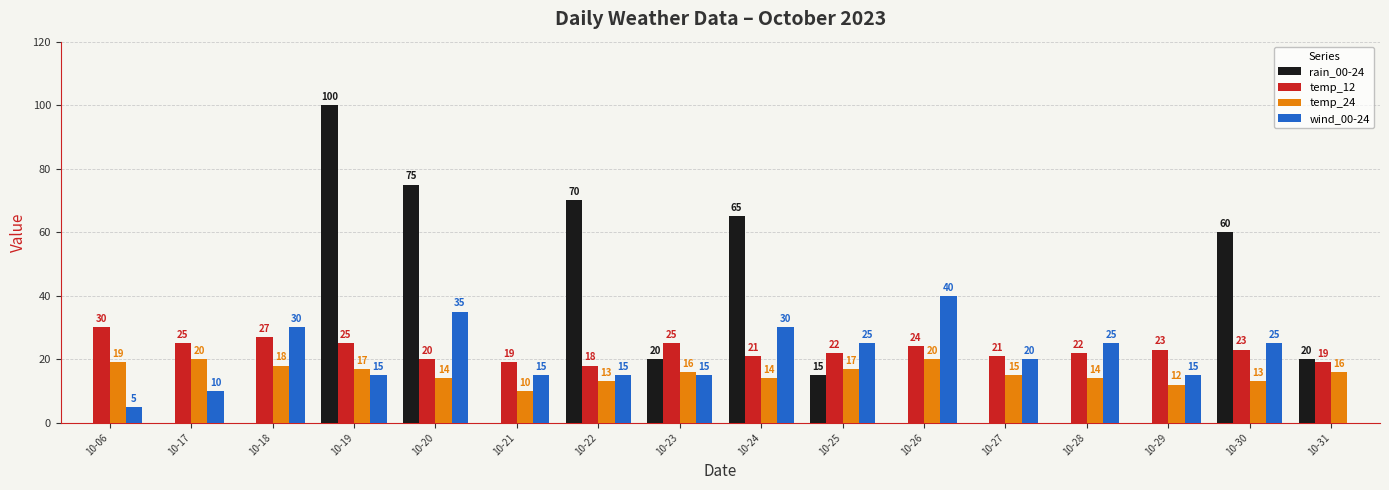

What is the greatest value displayed?

100